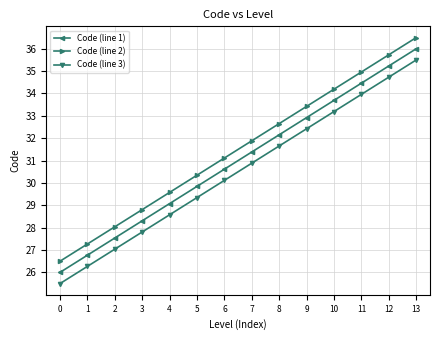

At which category does the chart reach its peak across all series?

13